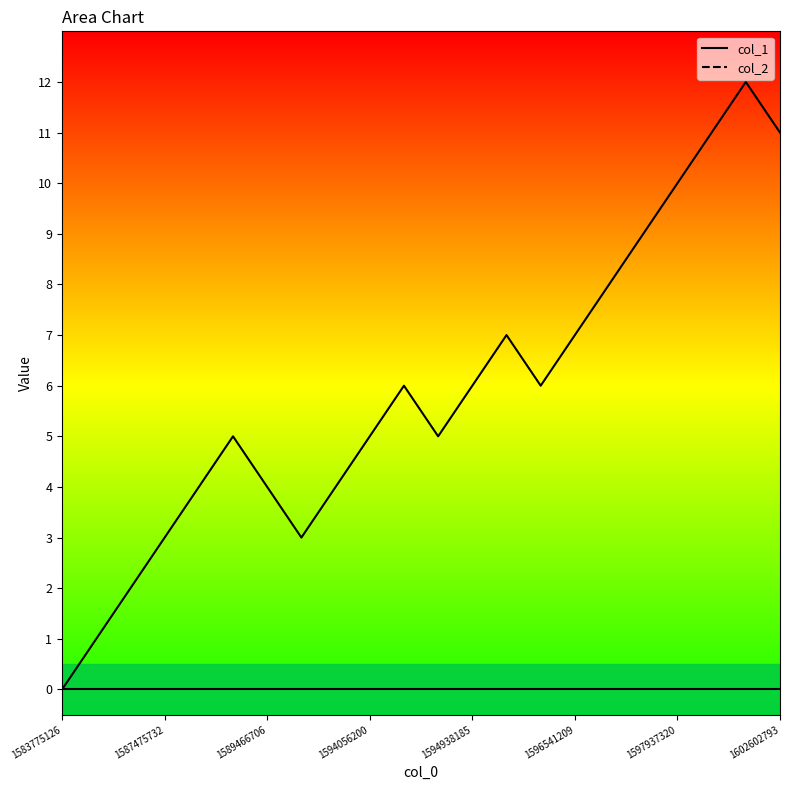

True or false: the data has more than 2 interior local peaks.

True